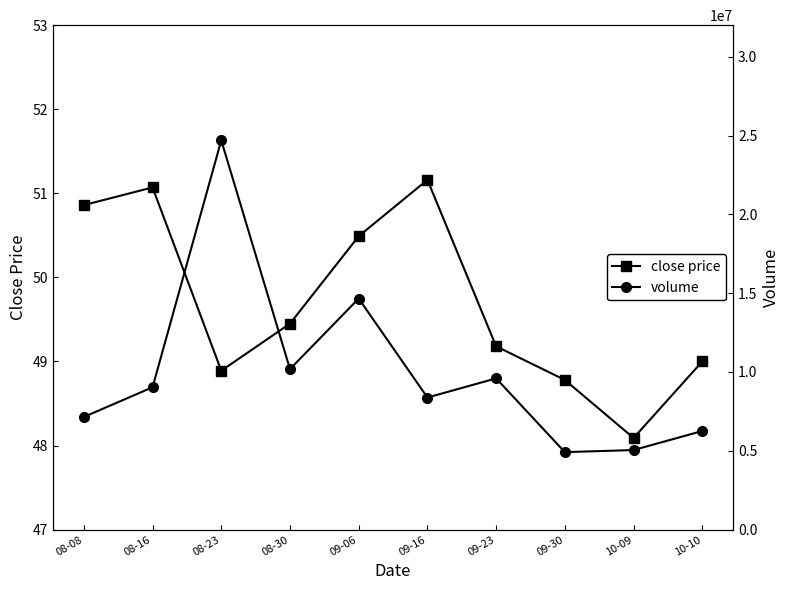

Rank the series by their maximum value, from highest to lowest.

volume, close price